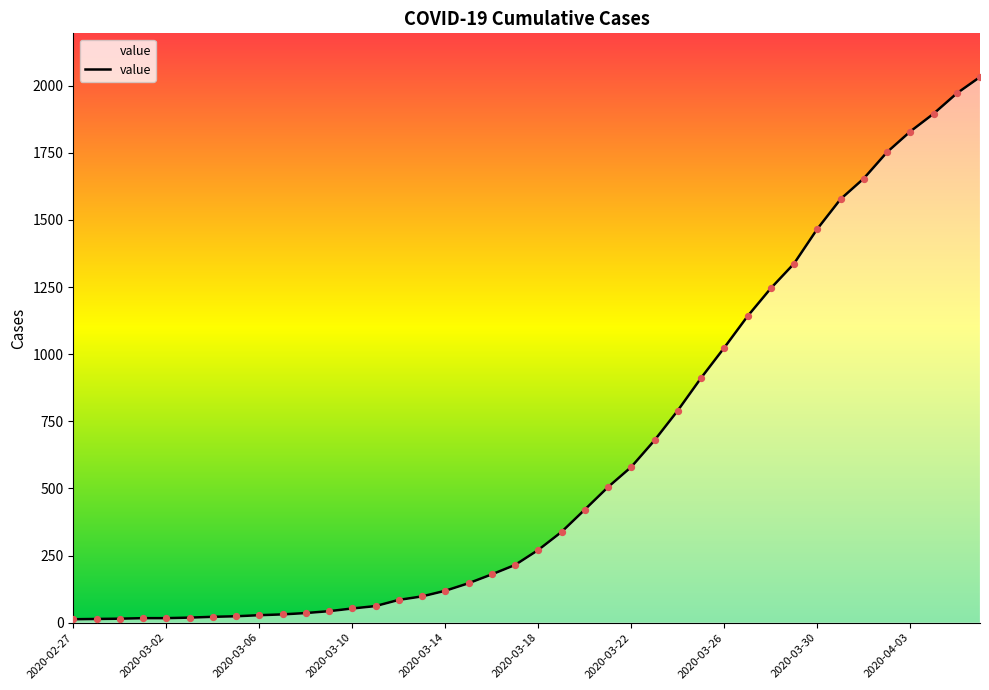

What is the difference between the maximum and minimum values?

2019